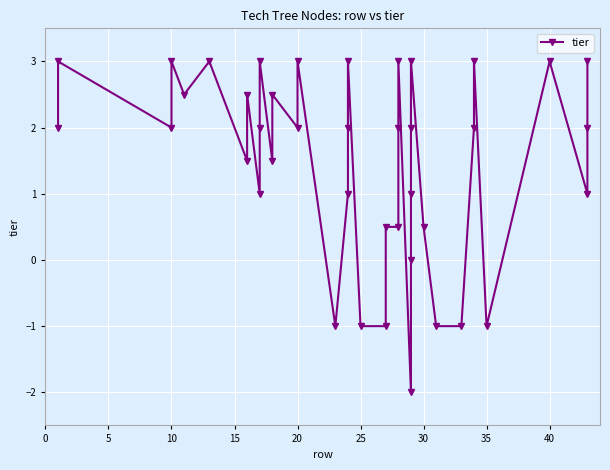

The chart shows a value of 3.6 at 17. True or false?

False